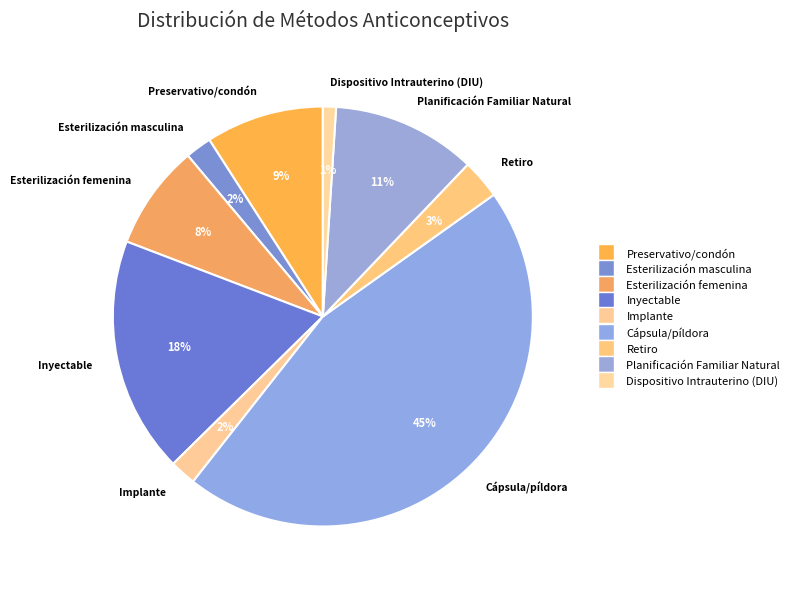

Is the sum of Inyectable and Dispositivo Intrauterino (DIU) greater than half?

No